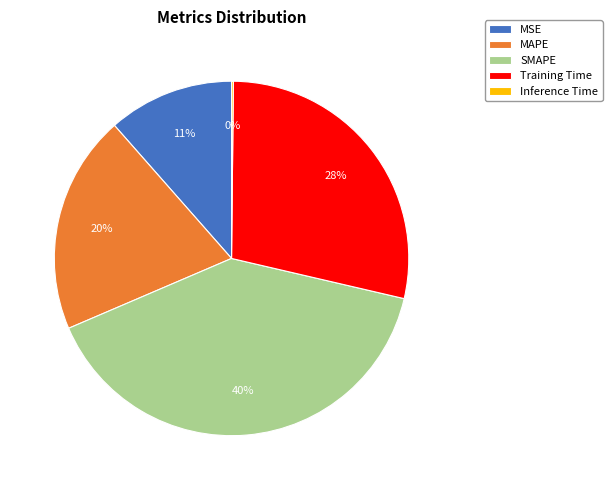

To the nearest percent, what is the average slice percentage?

20%